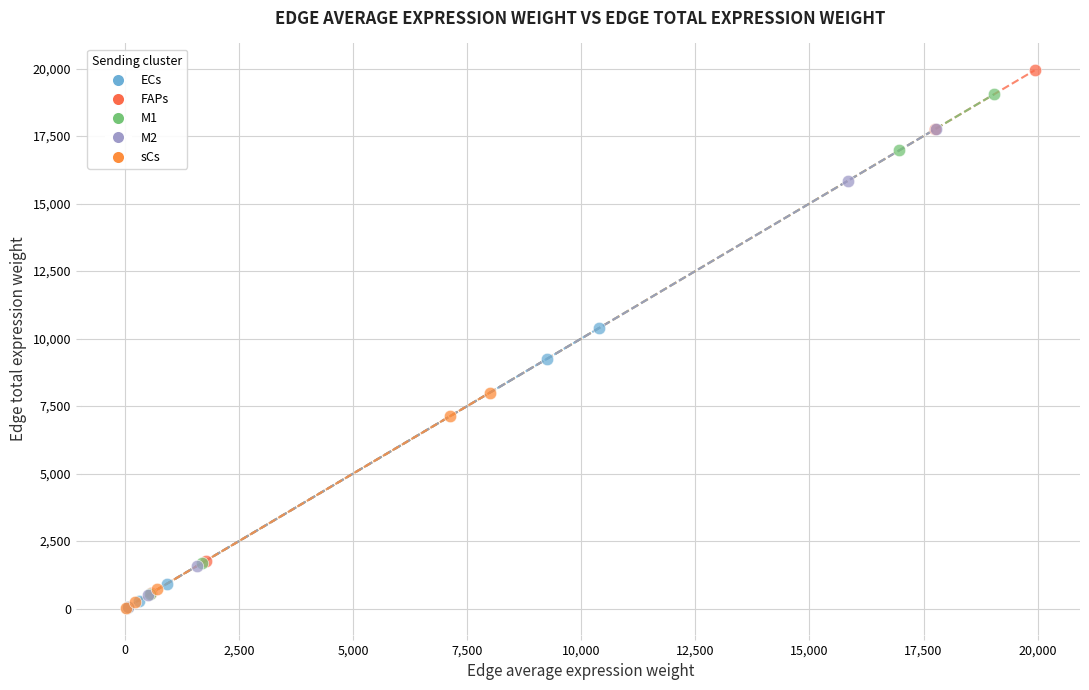

Which series contains the highest Y value?

FAPs